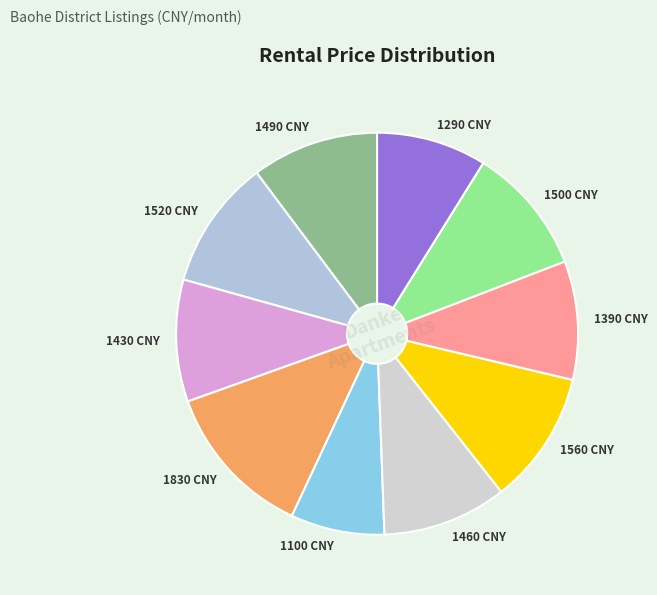

Is there any slice that represents more than half of the pie?

No